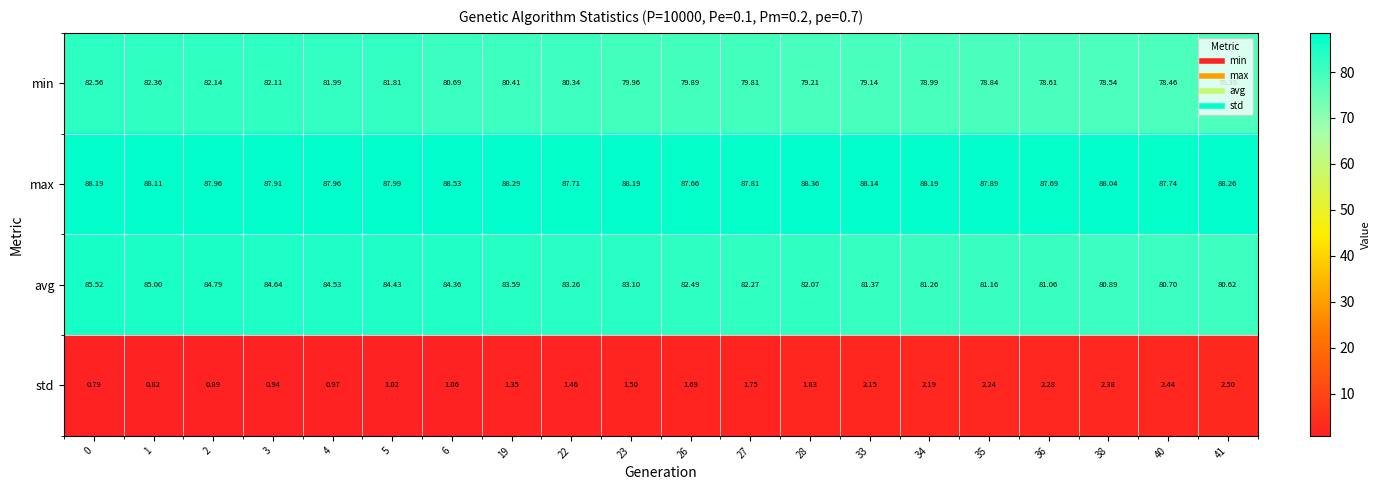

Is the value of avg at 28 greater than the value of std at 22?

Yes